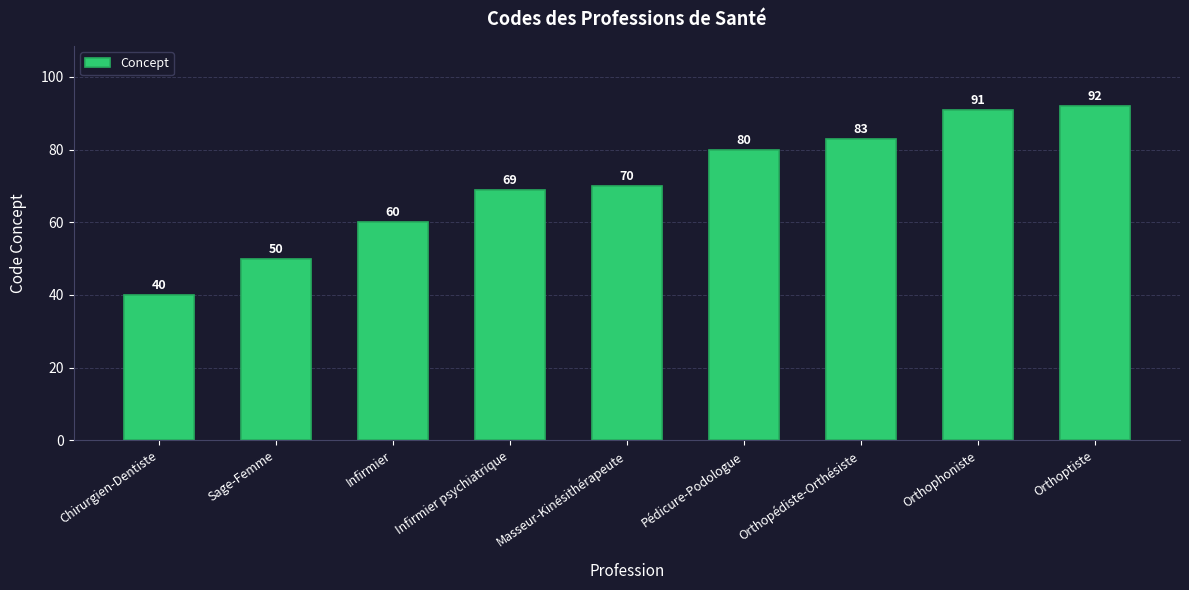

At which category does the chart reach its minimum across all series?

Chirurgien-Dentiste